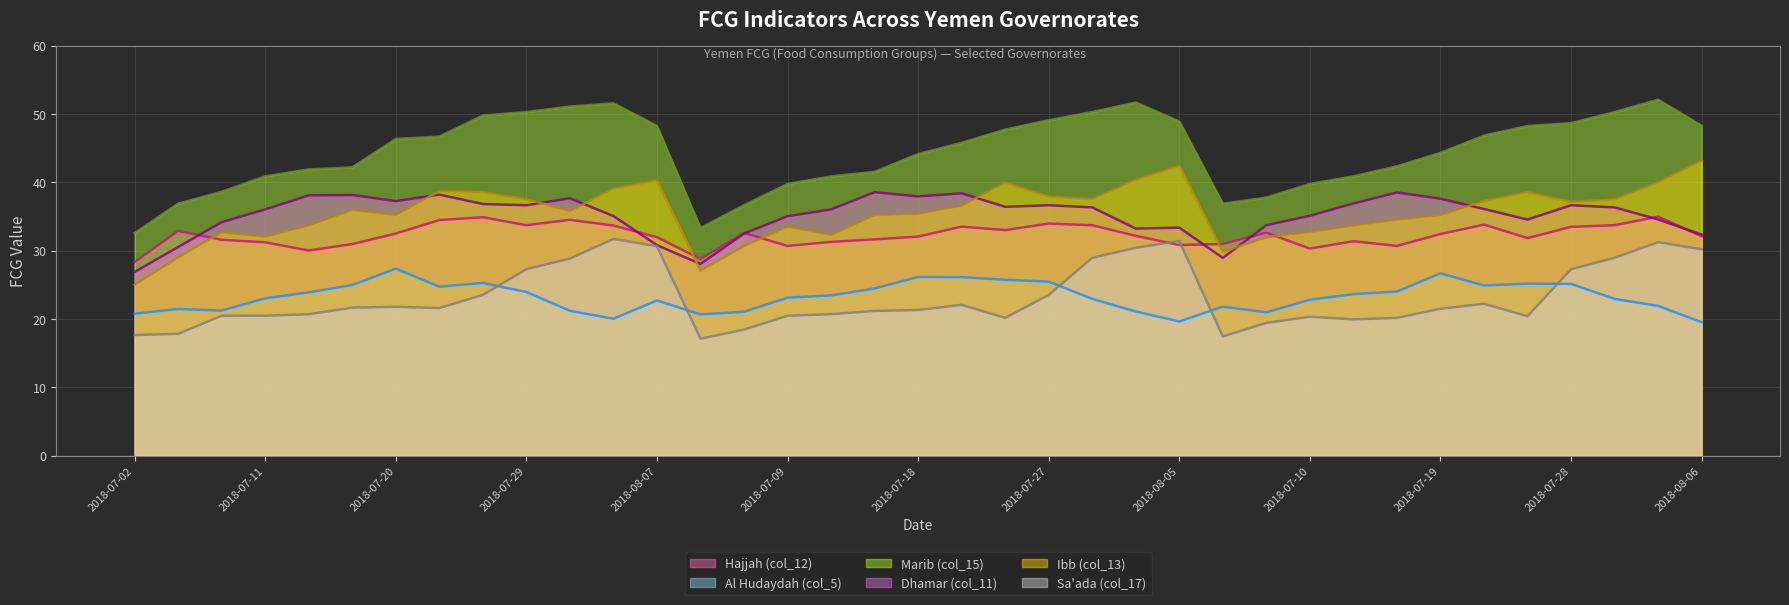

Which series has the largest total across all categories?

Marib (col_15)